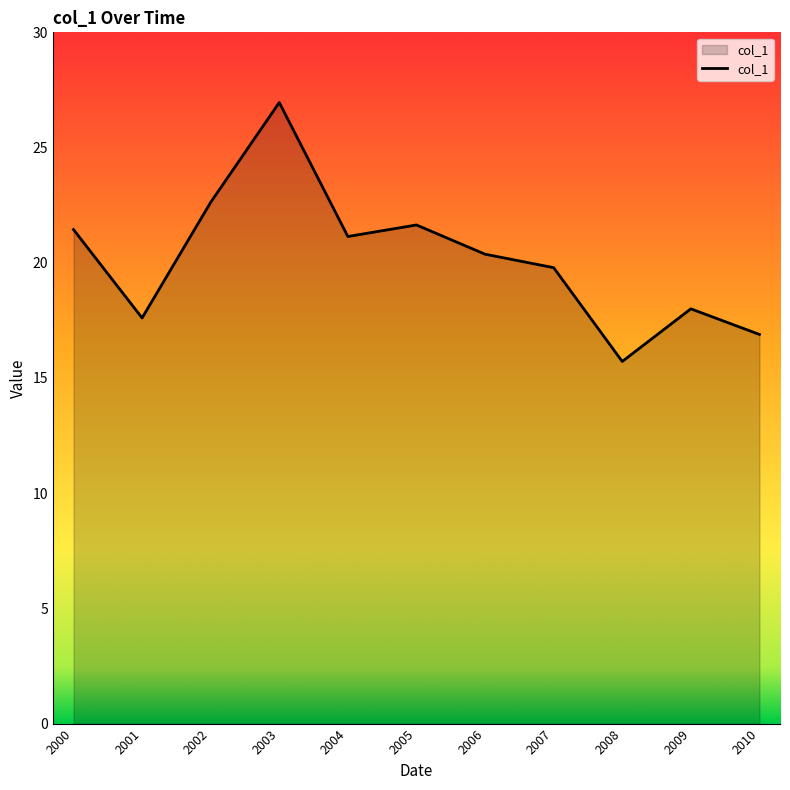

What is the ratio of the value at 2009 to the value at 2006?

0.9